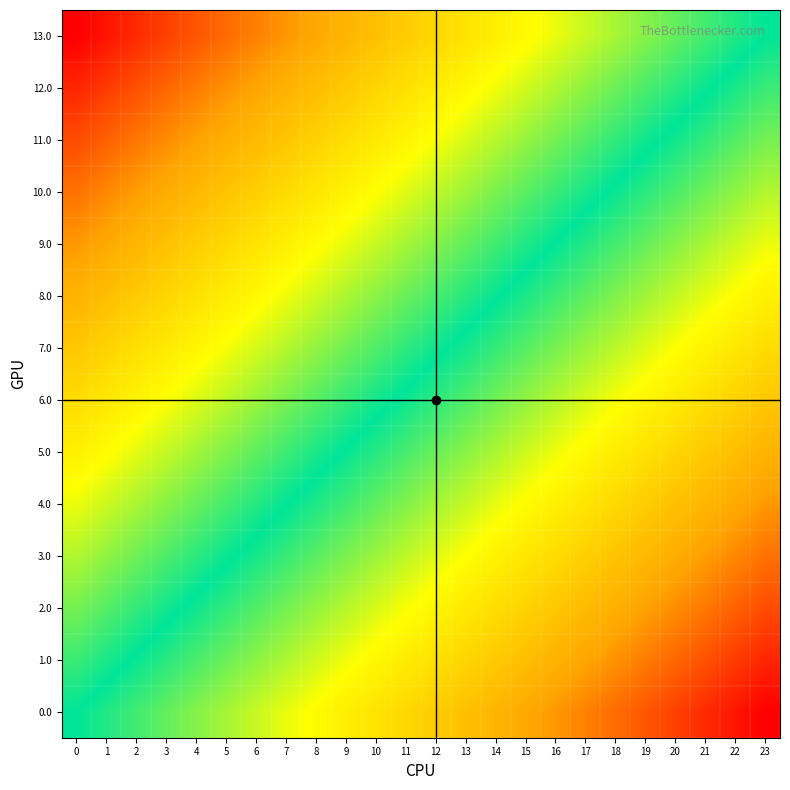

Reading right to left, list all the values displayed in this chart.

13.0: 23=0.0	22=-0.0	21=-0.1	20=-0.1	19=-0.2	18=-0.2	17=-0.3	16=-0.3	15=-0.3	14=-0.4	13=-0.4	12=-0.5	11=-0.5	10=-0.6	9=-0.6	8=-0.7	7=-0.7	6=-0.7	5=-0.8	4=-0.8	3=-0.9	2=-0.9	1=-1.0	0=-1.0
12.0: 23=0.1	22=0.0	21=-0.0	20=-0.1	19=-0.1	18=-0.1	17=-0.2	16=-0.2	15=-0.3	14=-0.3	13=-0.4	12=-0.4	11=-0.4	10=-0.5	9=-0.5	8=-0.6	7=-0.6	6=-0.7	5=-0.7	4=-0.7	3=-0.8	2=-0.8	1=-0.9	0=-0.9
11.0: 23=0.2	22=0.1	21=0.1	20=0.0	19=-0.0	18=-0.1	17=-0.1	16=-0.2	15=-0.2	14=-0.2	13=-0.3	12=-0.3	11=-0.4	10=-0.4	9=-0.5	8=-0.5	7=-0.5	6=-0.6	5=-0.6	4=-0.7	3=-0.7	2=-0.8	1=-0.8	0=-0.8
10.0: 23=0.2	22=0.2	21=0.1	20=0.1	19=0.1	18=0.0	17=-0.0	16=-0.1	15=-0.1	14=-0.2	13=-0.2	12=-0.2	11=-0.3	10=-0.3	9=-0.4	8=-0.4	7=-0.5	6=-0.5	5=-0.6	4=-0.6	3=-0.6	2=-0.7	1=-0.7	0=-0.8
9.0: 23=0.3	22=0.3	21=0.2	20=0.2	19=0.1	18=0.1	17=0.0	16=0.0	15=-0.0	14=-0.1	13=-0.1	12=-0.2	11=-0.2	10=-0.3	9=-0.3	8=-0.3	7=-0.4	6=-0.4	5=-0.5	4=-0.5	3=-0.6	2=-0.6	1=-0.6	0=-0.7
8.0: 23=0.4	22=0.3	21=0.3	20=0.3	19=0.2	18=0.2	17=0.1	16=0.1	15=0.0	14=-0.0	13=-0.1	12=-0.1	11=-0.1	10=-0.2	9=-0.2	8=-0.3	7=-0.3	6=-0.4	5=-0.4	4=-0.4	3=-0.5	2=-0.5	1=-0.6	0=-0.6
7.0: 23=0.5	22=0.4	21=0.4	20=0.3	19=0.3	18=0.2	17=0.2	16=0.2	15=0.1	14=0.1	13=0.0	12=-0.0	11=-0.1	10=-0.1	9=-0.1	8=-0.2	7=-0.2	6=-0.3	5=-0.3	4=-0.4	3=-0.4	2=-0.5	1=-0.5	0=-0.5
6.0: 23=0.5	22=0.5	21=0.5	20=0.4	19=0.4	18=0.3	17=0.3	16=0.2	15=0.2	14=0.1	13=0.1	12=0.1	11=0.0	10=-0.0	9=-0.1	8=-0.1	7=-0.2	6=-0.2	5=-0.2	4=-0.3	3=-0.3	2=-0.4	1=-0.4	0=-0.5
5.0: 23=0.6	22=0.6	21=0.5	20=0.5	19=0.4	18=0.4	17=0.4	16=0.3	15=0.3	14=0.2	13=0.2	12=0.1	11=0.1	10=0.1	9=0.0	8=-0.0	7=-0.1	6=-0.1	5=-0.2	4=-0.2	3=-0.3	2=-0.3	1=-0.3	0=-0.4
4.0: 23=0.7	22=0.6	21=0.6	20=0.6	19=0.5	18=0.5	17=0.4	16=0.4	15=0.3	14=0.3	13=0.3	12=0.2	11=0.2	10=0.1	9=0.1	8=0.0	7=-0.0	6=-0.0	5=-0.1	4=-0.1	3=-0.2	2=-0.2	1=-0.3	0=-0.3
3.0: 23=0.8	22=0.7	21=0.7	20=0.6	19=0.6	18=0.6	17=0.5	16=0.5	15=0.4	14=0.4	13=0.3	12=0.3	11=0.2	10=0.2	9=0.2	8=0.1	7=0.1	6=0.0	5=-0.0	4=-0.1	3=-0.1	2=-0.1	1=-0.2	0=-0.2
2.0: 23=0.8	22=0.8	21=0.8	20=0.7	19=0.7	18=0.6	17=0.6	16=0.5	15=0.5	14=0.5	13=0.4	12=0.4	11=0.3	10=0.3	9=0.2	8=0.2	7=0.2	6=0.1	5=0.1	4=0.0	3=-0.0	2=-0.1	1=-0.1	0=-0.2
1.0: 23=0.9	22=0.9	21=0.8	20=0.8	19=0.7	18=0.7	17=0.7	16=0.6	15=0.6	14=0.5	13=0.5	12=0.4	11=0.4	10=0.4	9=0.3	8=0.3	7=0.2	6=0.2	5=0.1	4=0.1	3=0.1	2=0.0	1=-0.0	0=-0.1
0.0: 23=1.0	22=1.0	21=0.9	20=0.9	19=0.8	18=0.8	17=0.7	16=0.7	15=0.7	14=0.6	13=0.6	12=0.5	11=0.5	10=0.4	9=0.4	8=0.3	7=0.3	6=0.3	5=0.2	4=0.2	3=0.1	2=0.1	1=0.0	0=0.0